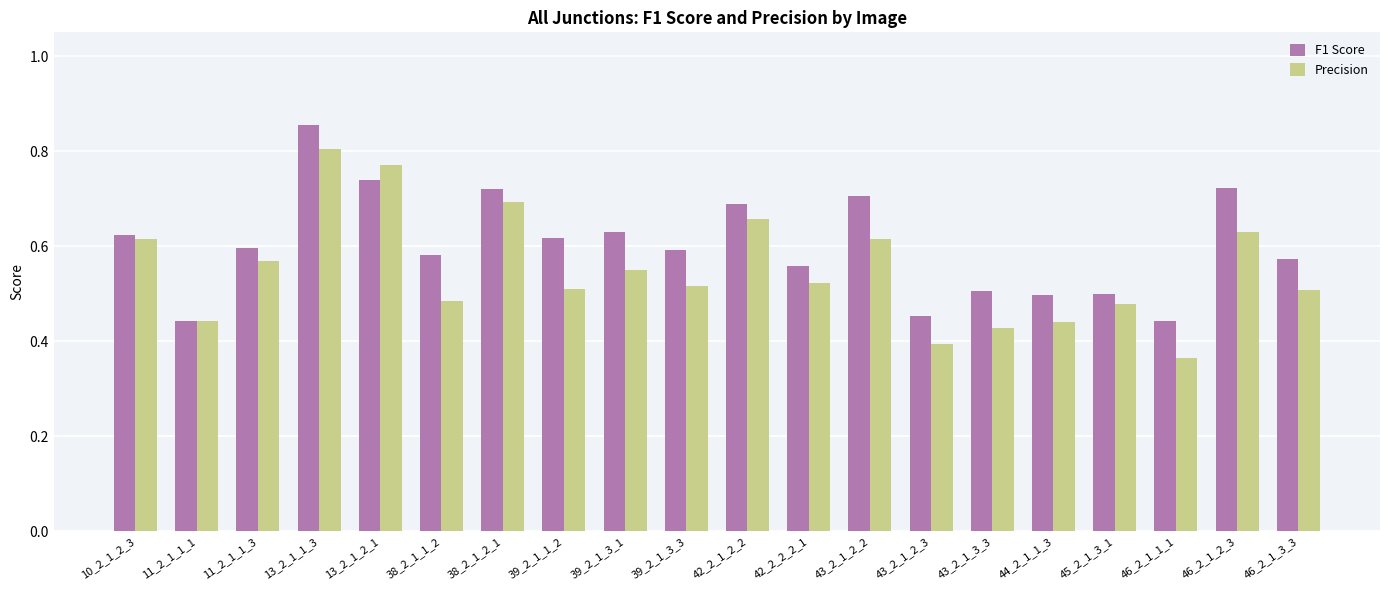

Rank the series by their maximum value, from lowest to highest.

Precision, F1 Score